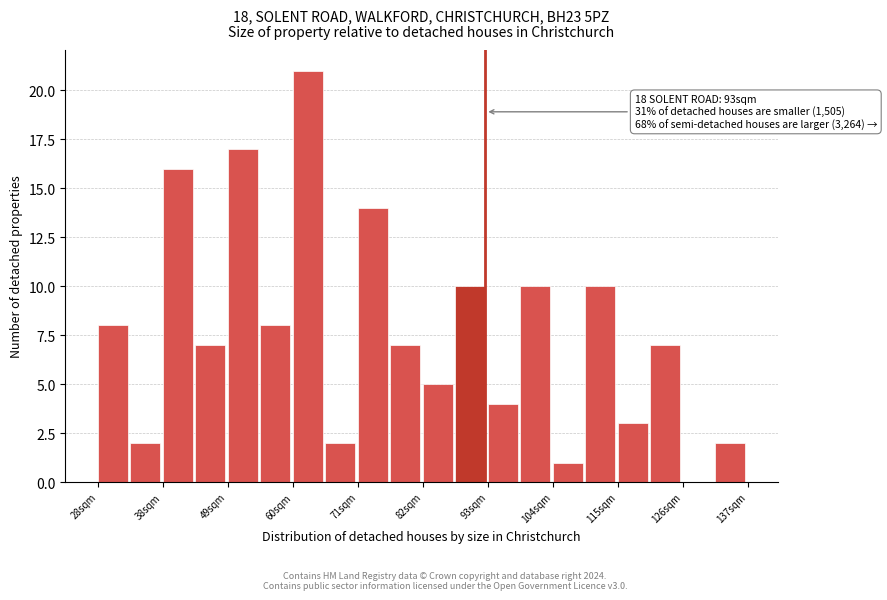

Read against the x-axis, roughly where is the centre of the tallest bar?

64